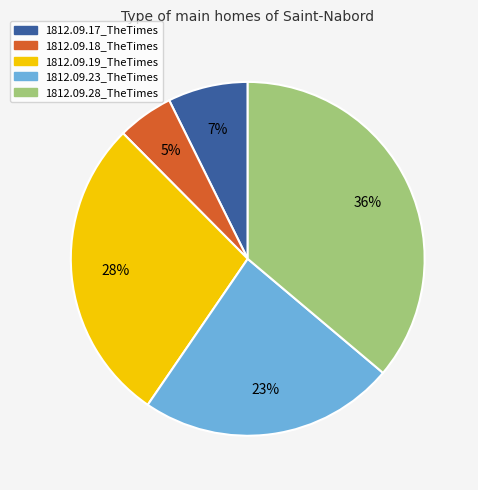

To the nearest percent, what portion does 1812.09.18_TheTimes represent?

5%